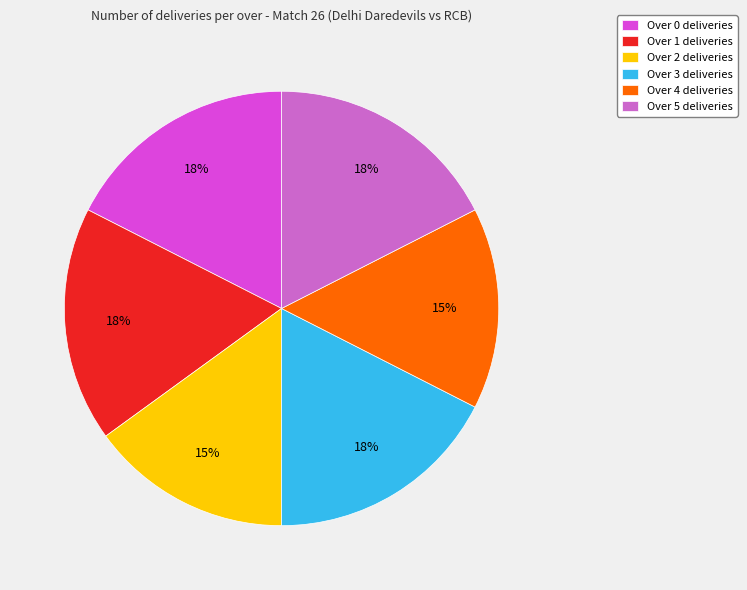

Do Over 5 and Over 1 together represent more than half of the pie?

No